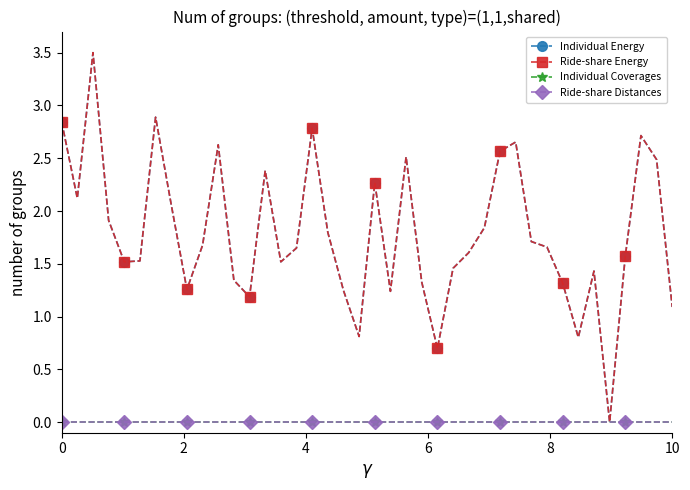

What is the difference between the maximum and minimum values in the Individual Energy series?

3.5